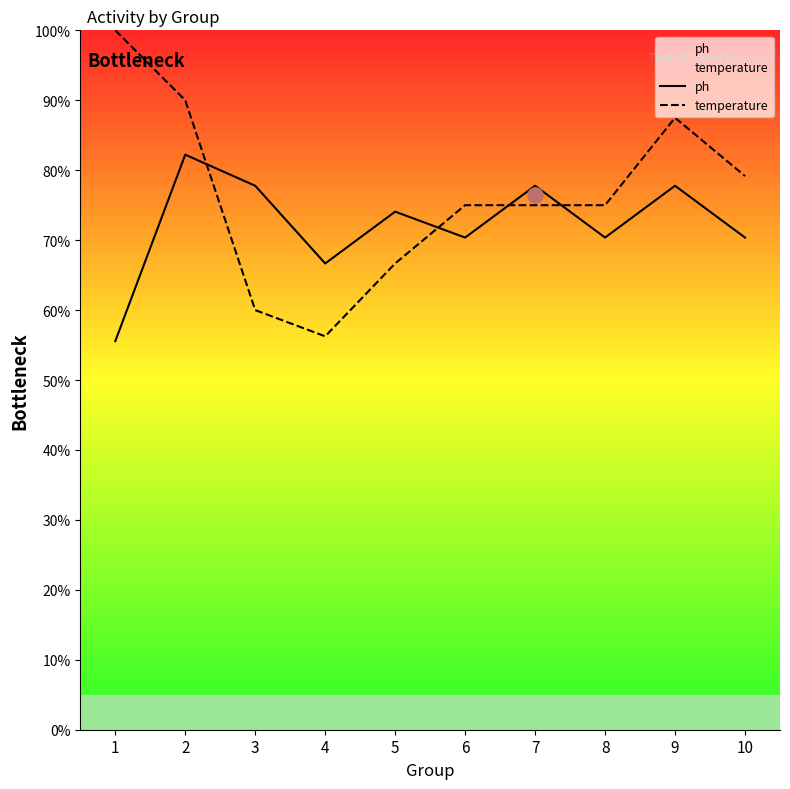

What are all the series names shown in the legend?

ph, temperature